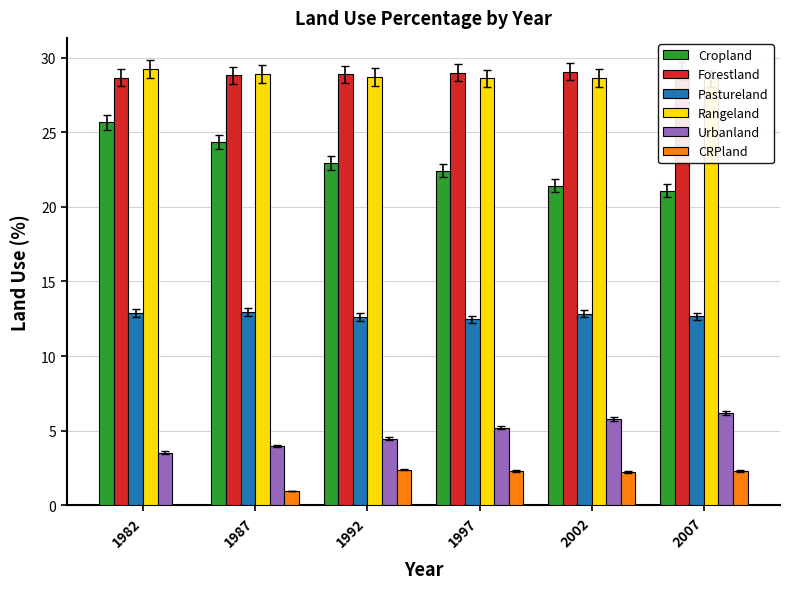

Reading left to right, extract all data points from this chart.

Cropland: 1982=25.7	1987=24.4	1992=22.9	1997=22.4	2002=21.4	2007=21.1
Forestland: 1982=28.7	1987=28.8	1992=28.9	1997=29.0	2002=29.1	2007=29.1
Pastureland: 1982=12.9	1987=13.0	1992=12.6	1997=12.5	2002=12.8	2007=12.7
Rangeland: 1982=29.3	1987=28.9	1992=28.7	1997=28.6	2002=28.6	2007=28.6
Urbanland: 1982=3.5	1987=4.0	1992=4.5	1997=5.2	2002=5.8	2007=6.2
CRPland: 1982=0.0	1987=1.0	1992=2.4	1997=2.3	2002=2.2	2007=2.3